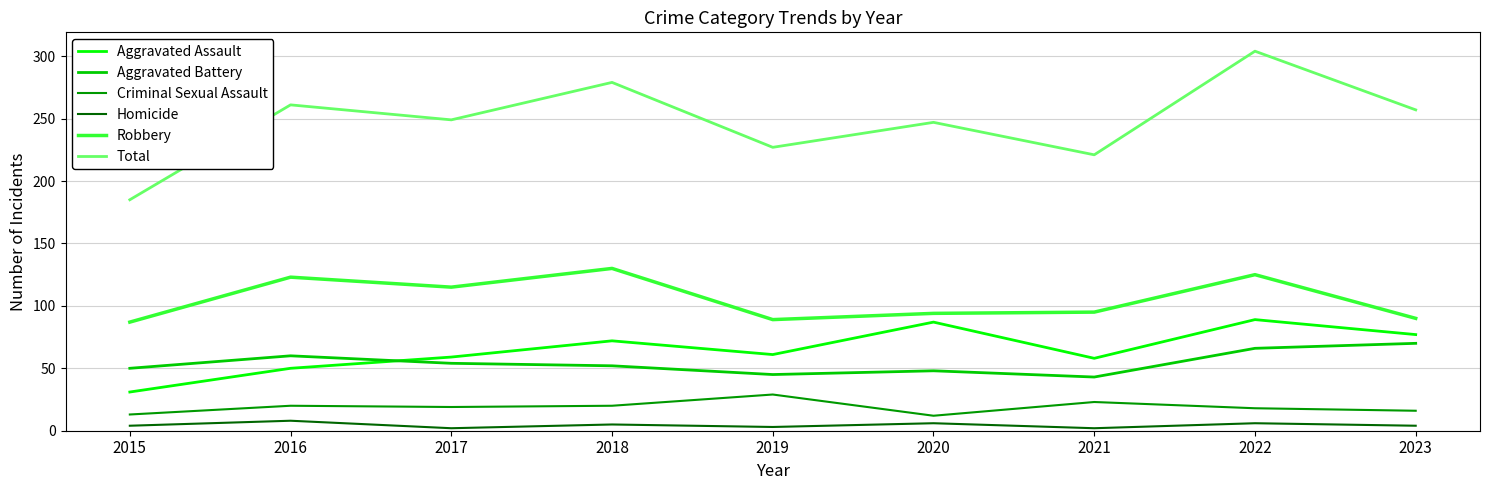

How many distinct data groups are displayed?

6